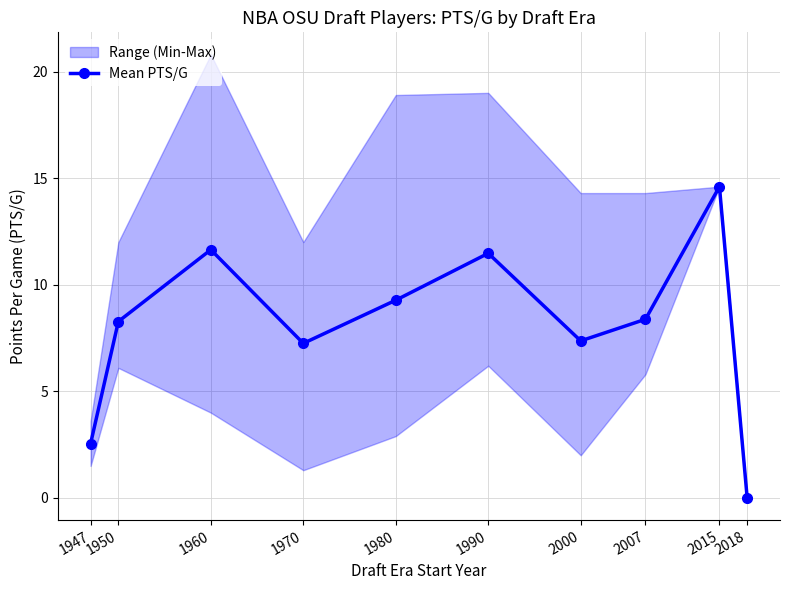

Is this an area chart (filled region under the line)?

No